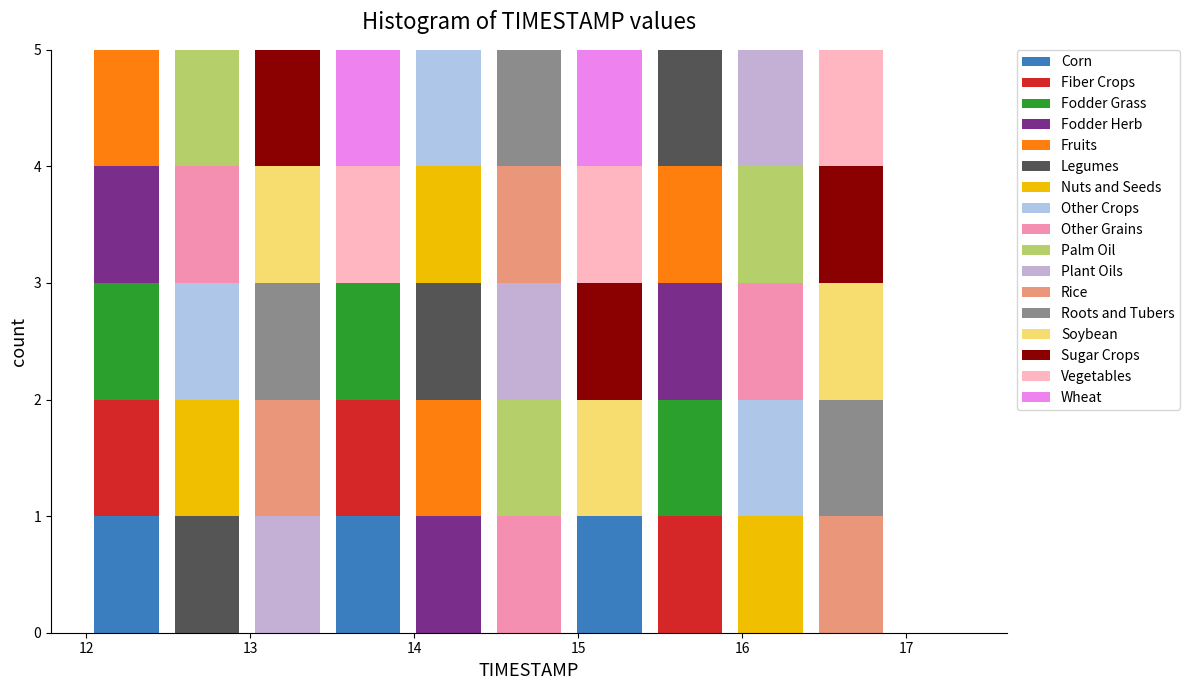

Reading left to right, list every stacked bar in this chart as the range it spans on the x-axis followed by its total height. Neither the bar edges nor the heights are printed on the chart, so give them approximately, as read against the axes.

12.0 to 12.5: 5
12.5 to 13.0: 5
13.0 to 13.5: 5
13.5 to 14.0: 5
14.0 to 14.5: 5
14.5 to 14.9: 5
14.9 to 15.4: 5
15.4 to 15.9: 5
15.9 to 16.4: 5
16.4 to 16.9: 5
16.9 to 17.4: 0